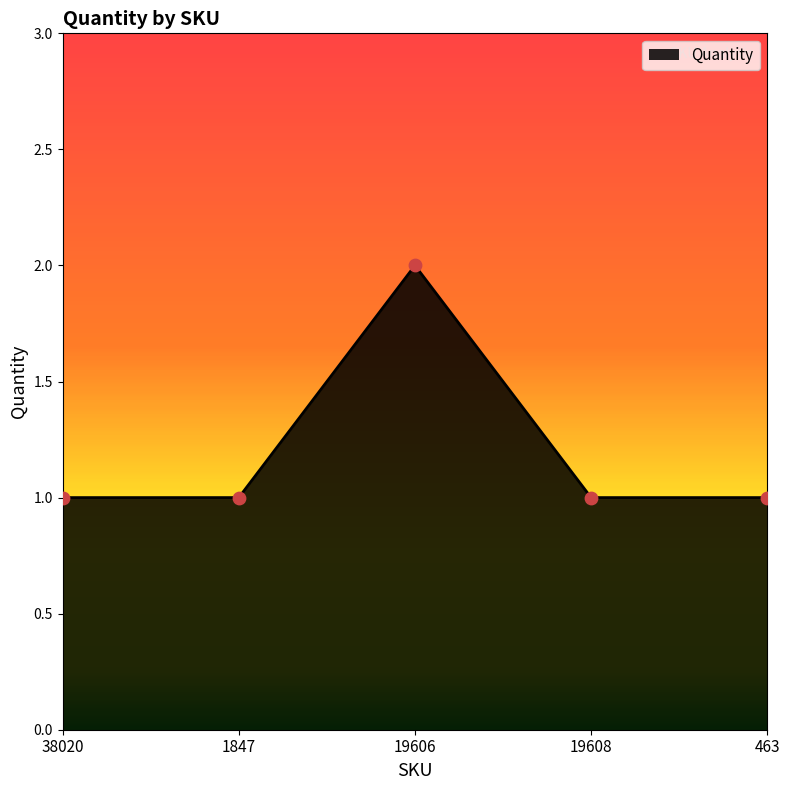

What is the ratio of the value at 1847 to the value at 19608?

1.0